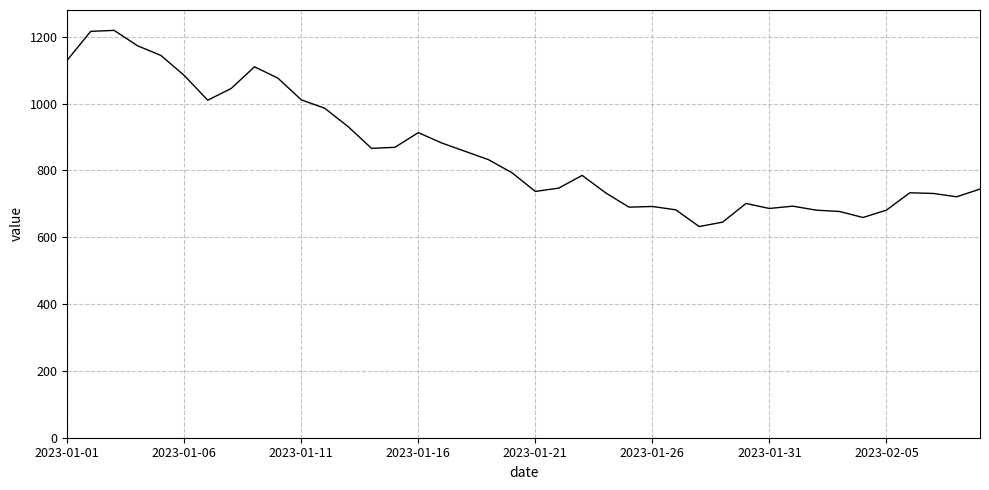

What is the smallest value displayed?

632